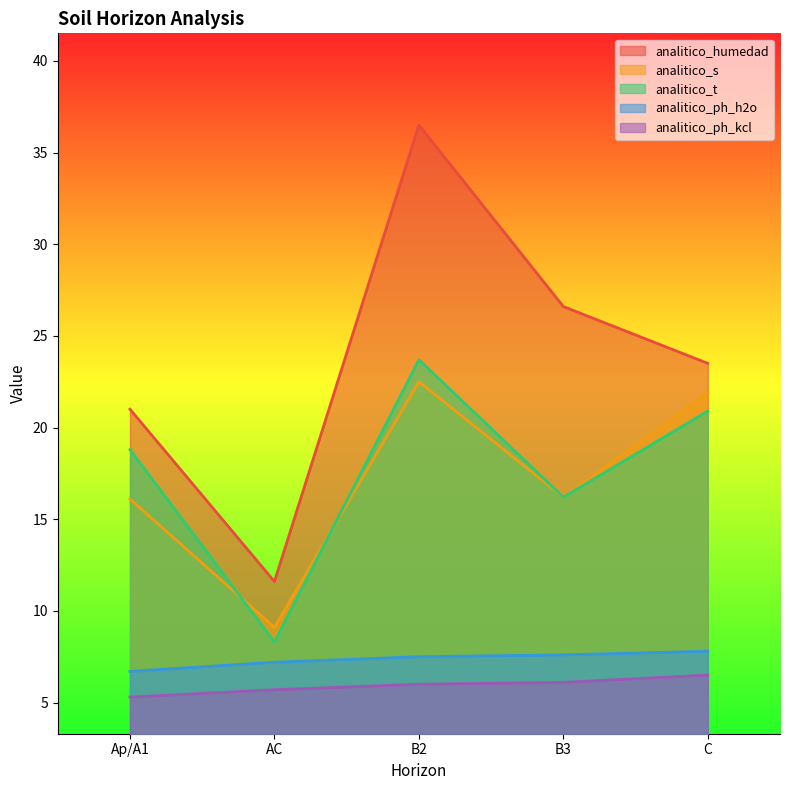

The analitico_ph_h2o series shows 2.8 at C. True or false?

False